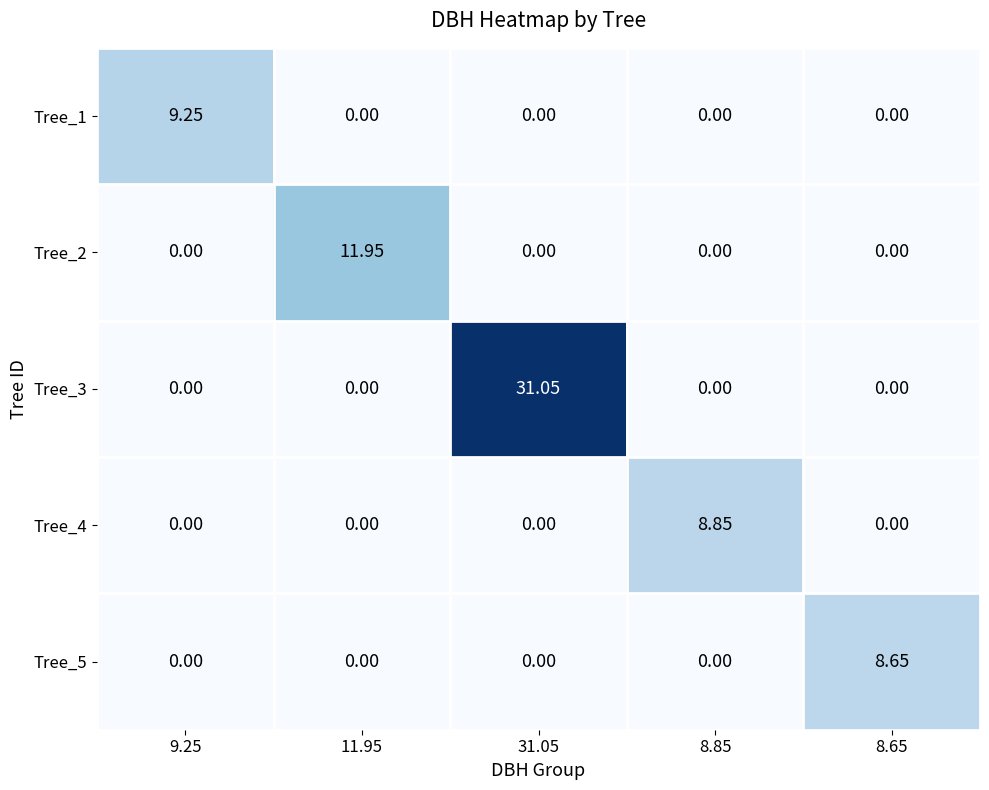

Count the number of categories in the chart.

5